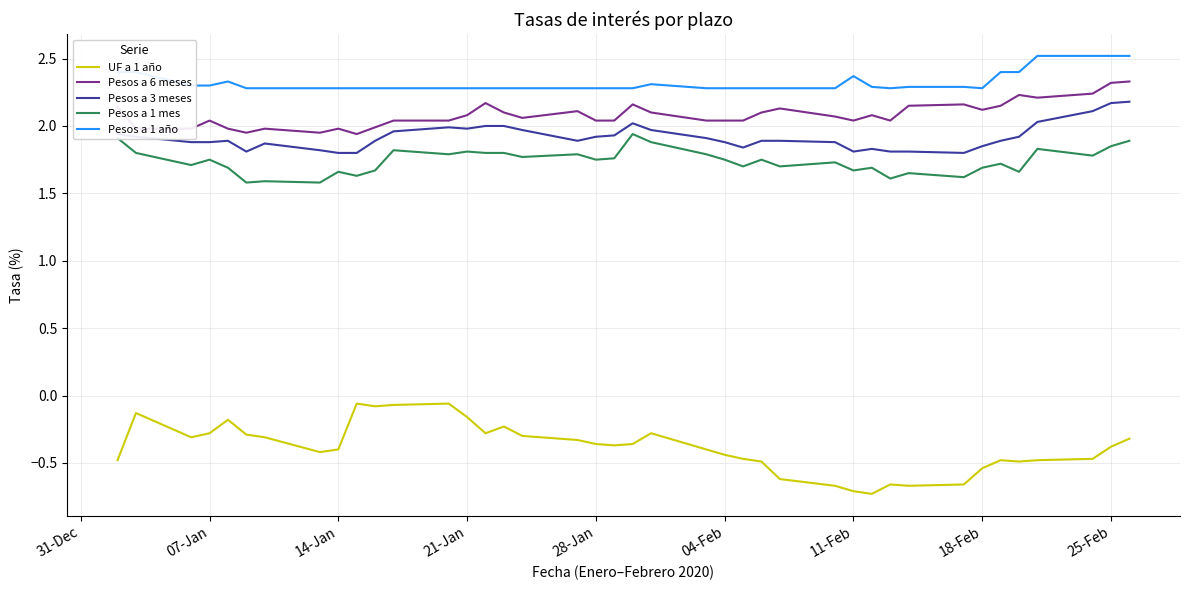

Which series has the widest spread of values?

UF a 1 año